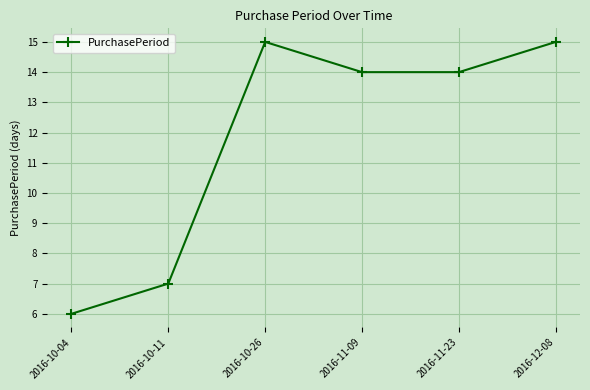

What is the change in value from 2016-10-04 to 2016-12-08?

+9